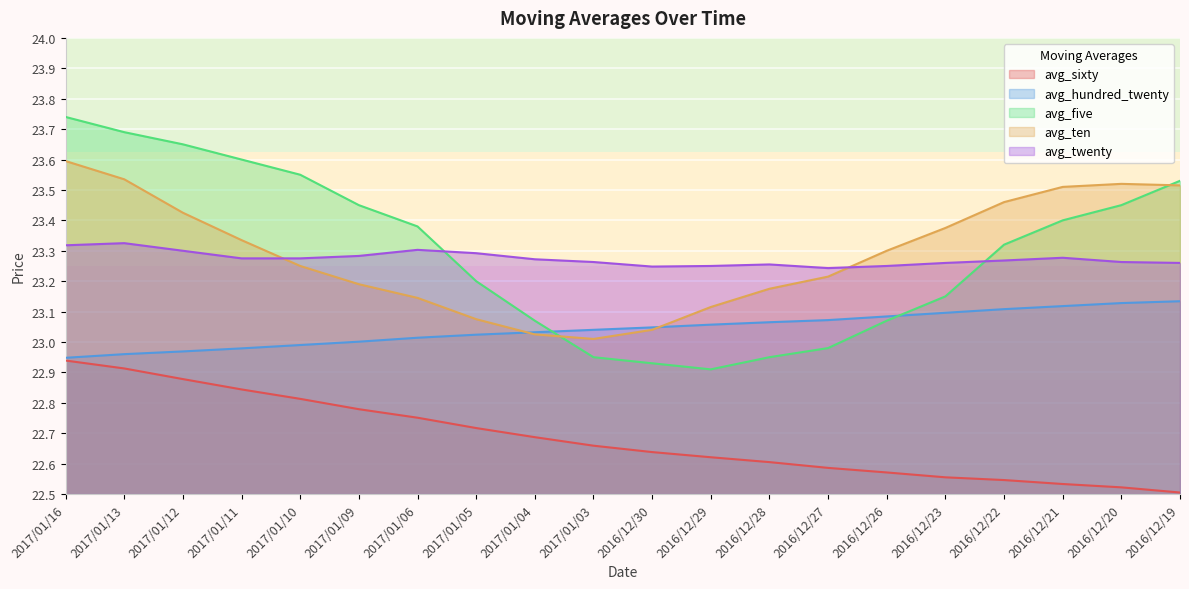

Which series has the largest total across all categories?

avg_five